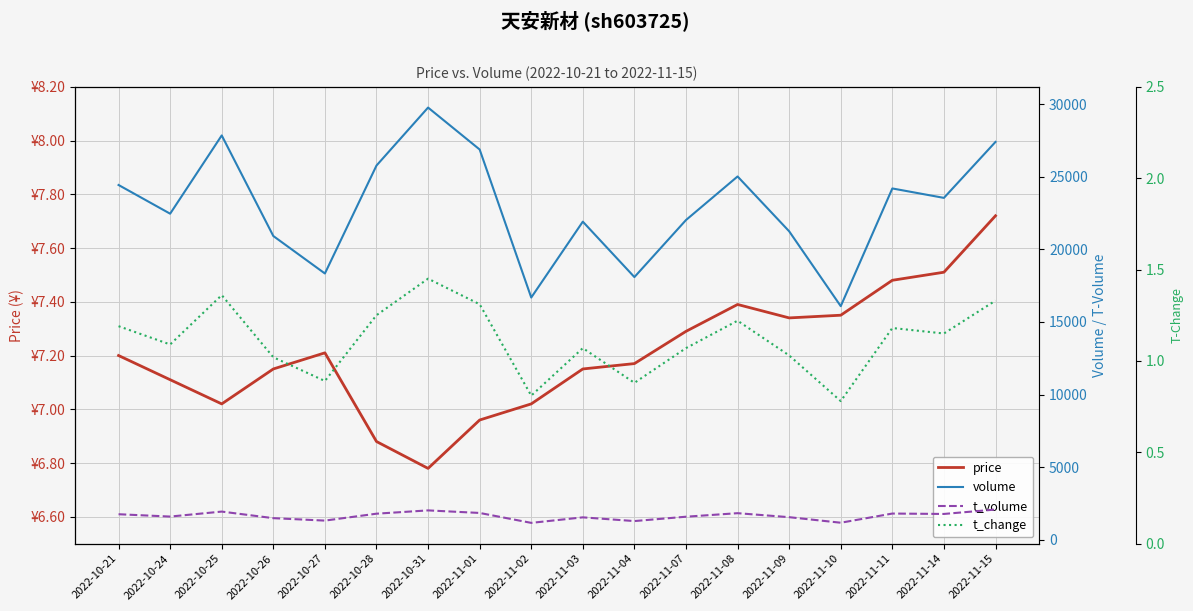

What is the label of the 7th point from the left?

2022-10-31